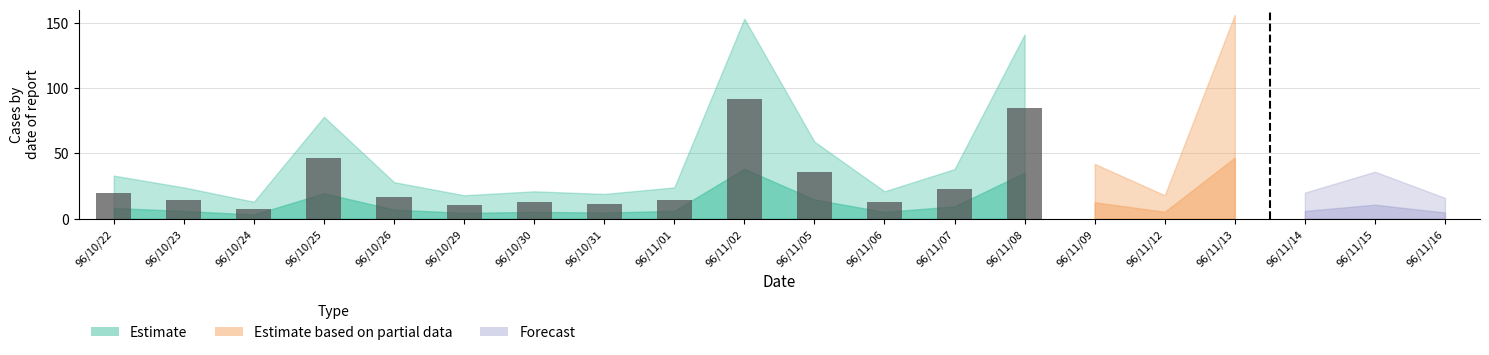

Where is the data nearest to the value 49?

96/10/25